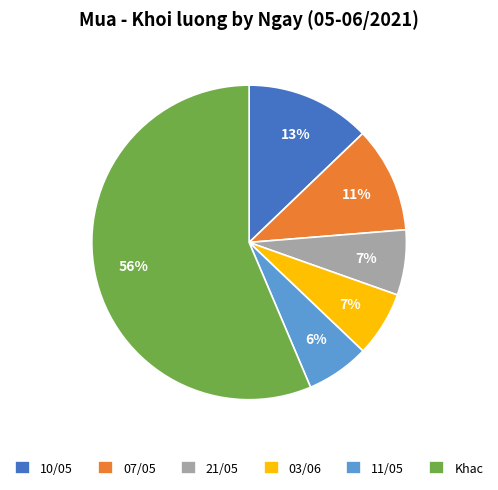

Is it true that 11/05 is 6% of the pie?

True